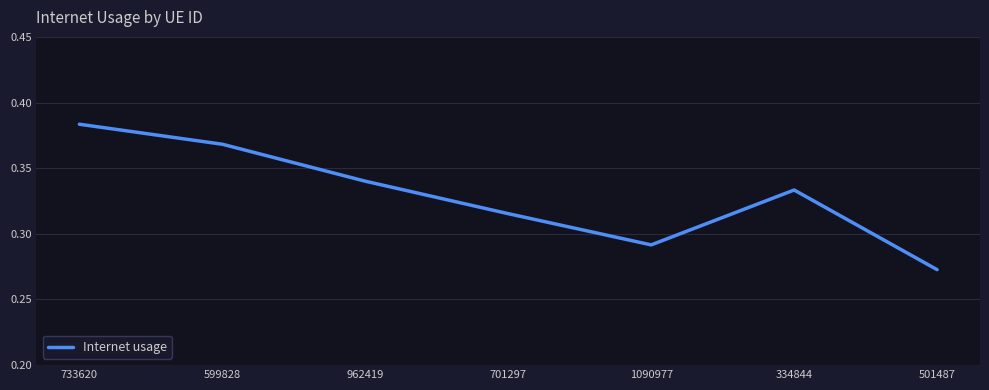

How many lines are shown in the chart?

1